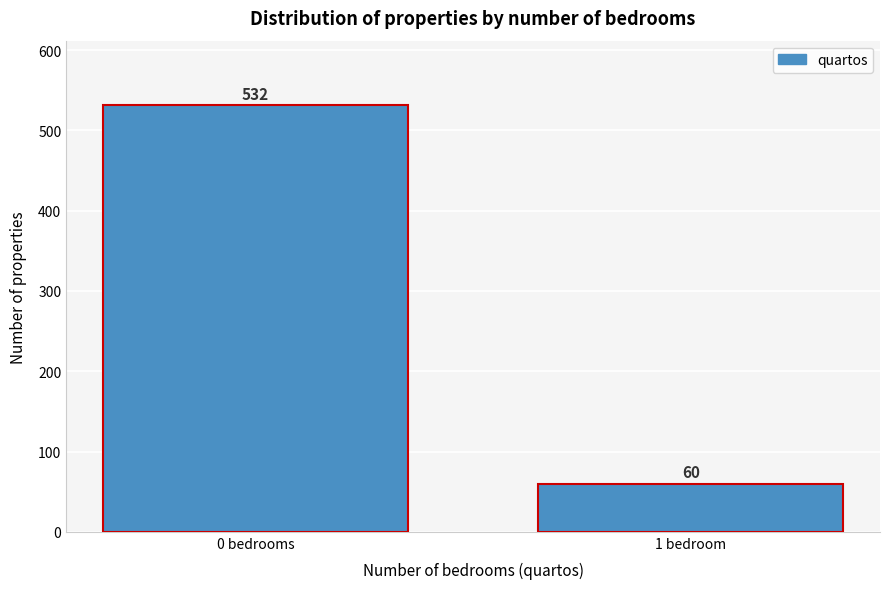

Reading right to left, transcribe all the data shown in this chart.

1 bedroom=60	0 bedrooms=532